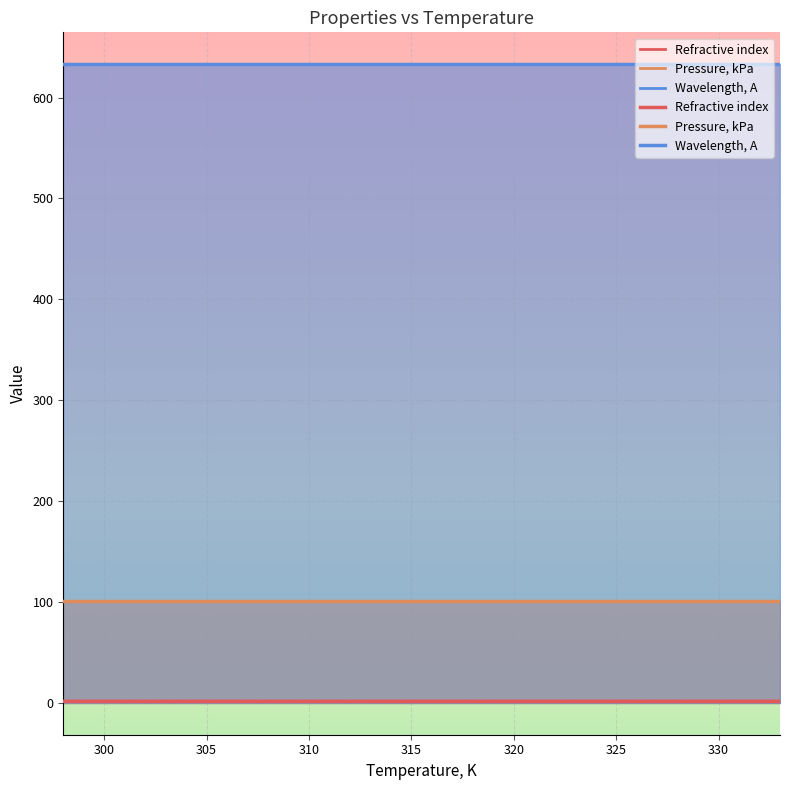

What is the greatest value displayed?

633.0